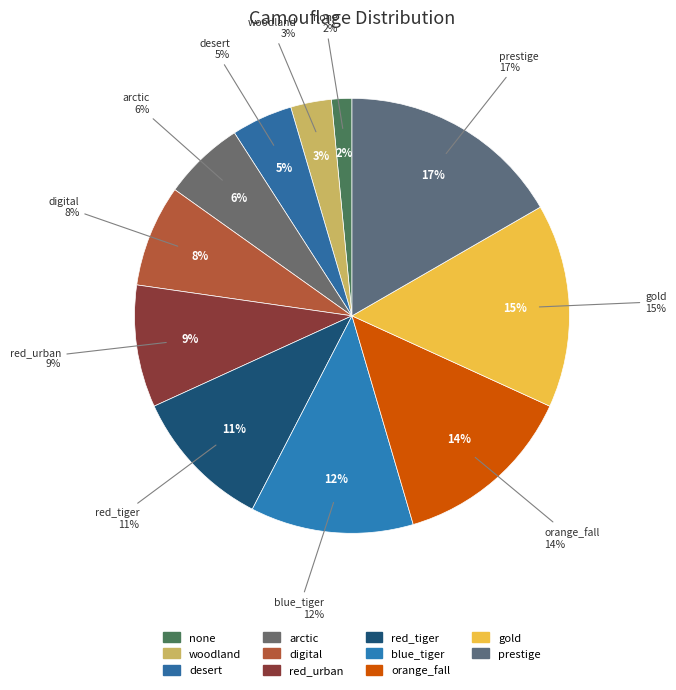

Is it true that woodland is 12% of the pie?

False